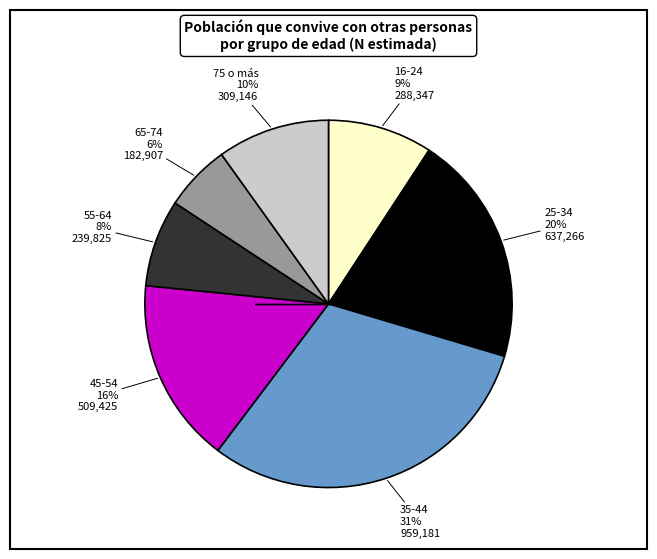

To the nearest percent, what is the difference between the largest and smallest slice percentages?

25%